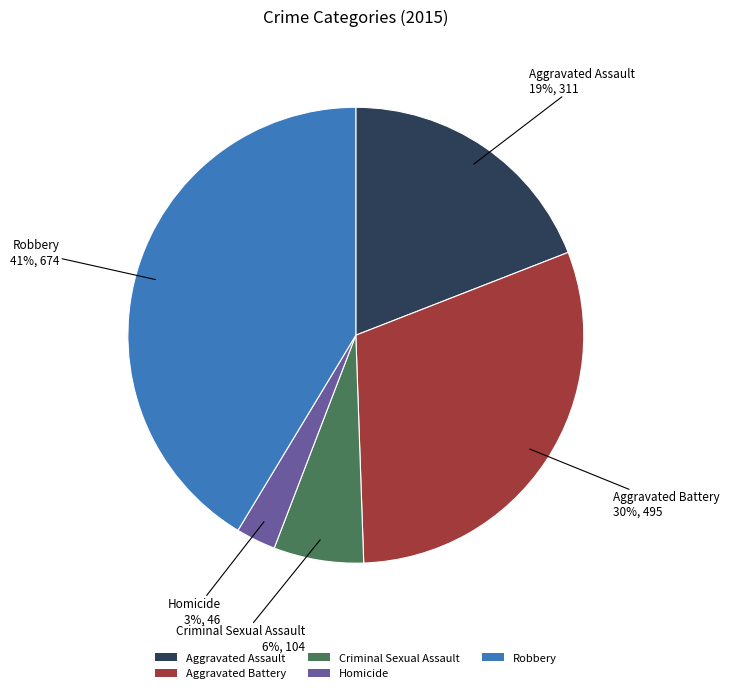

Rank the categories by value from lowest to highest.

Homicide, Criminal Sexual Assault, Aggravated Assault, Aggravated Battery, Robbery